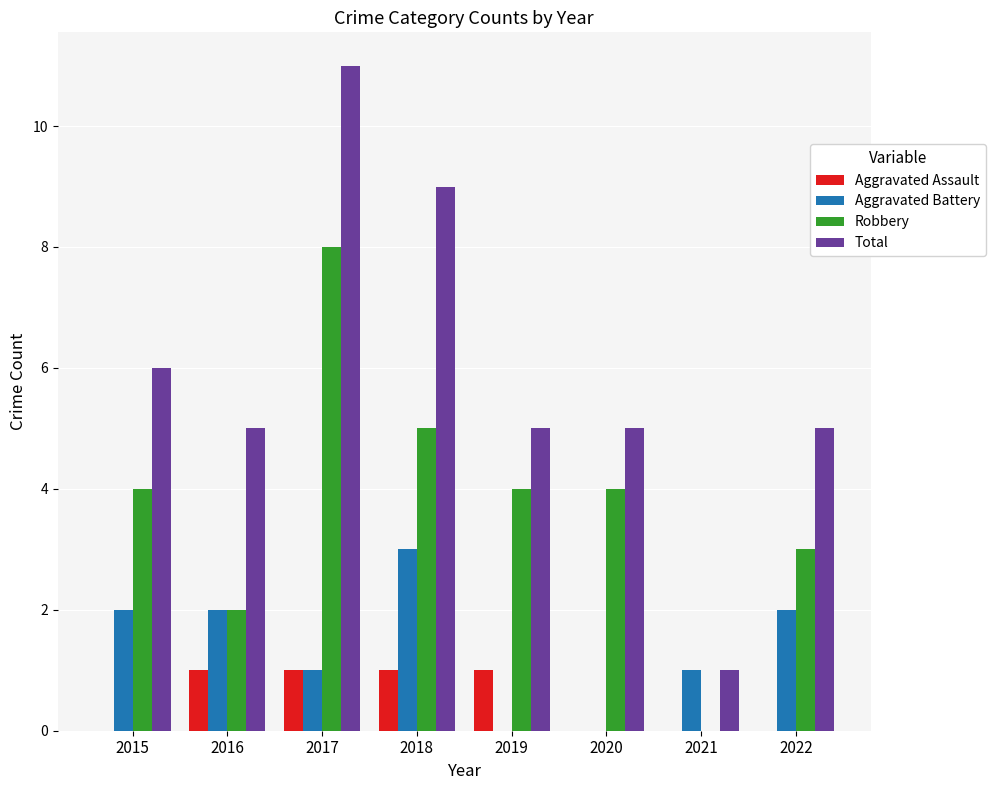

True or false: Total has a value of 7 at 2022.

False